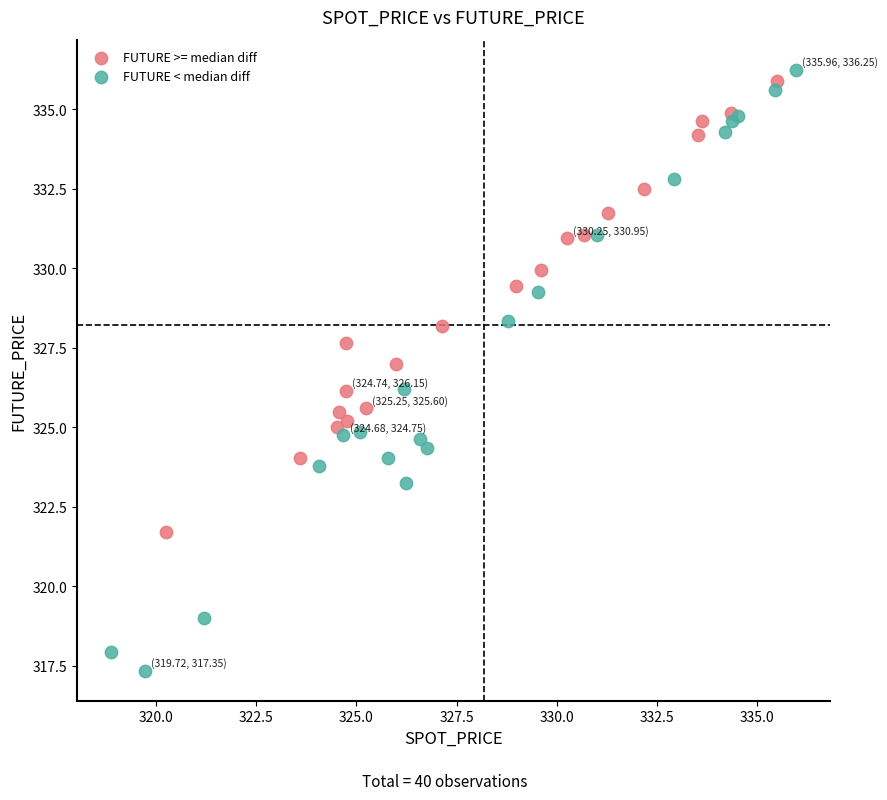

Which series has the widest spread of Y values?

FUTURE < median diff